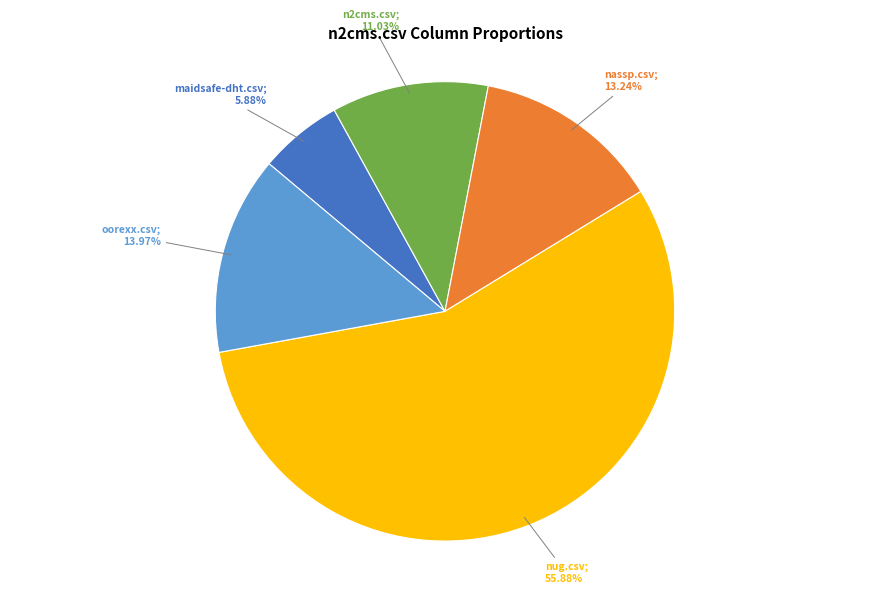

How many segments does this pie chart have?

5